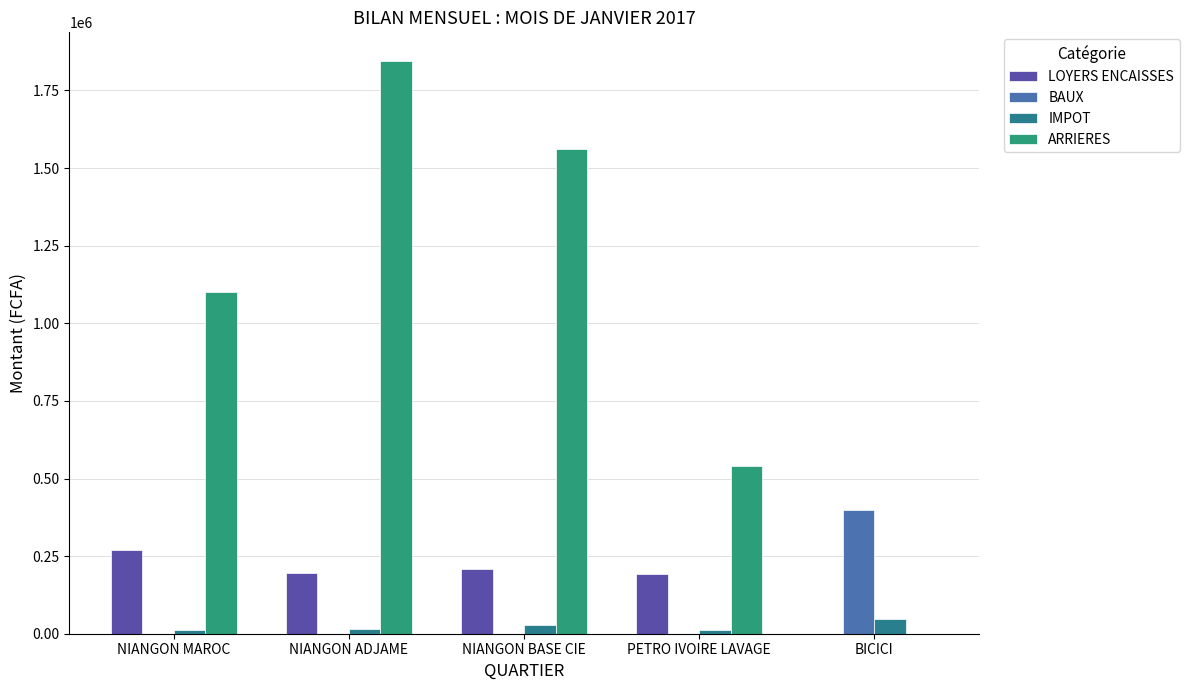

How many groups of bars are there?

5